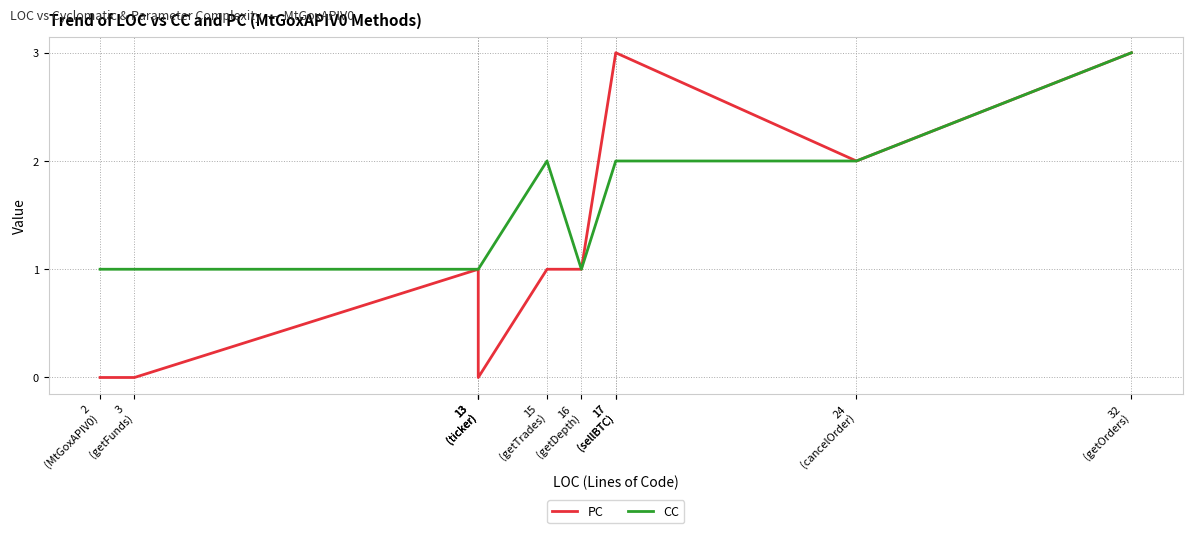

True or false: PC has more than 0 interior local peaks.

True